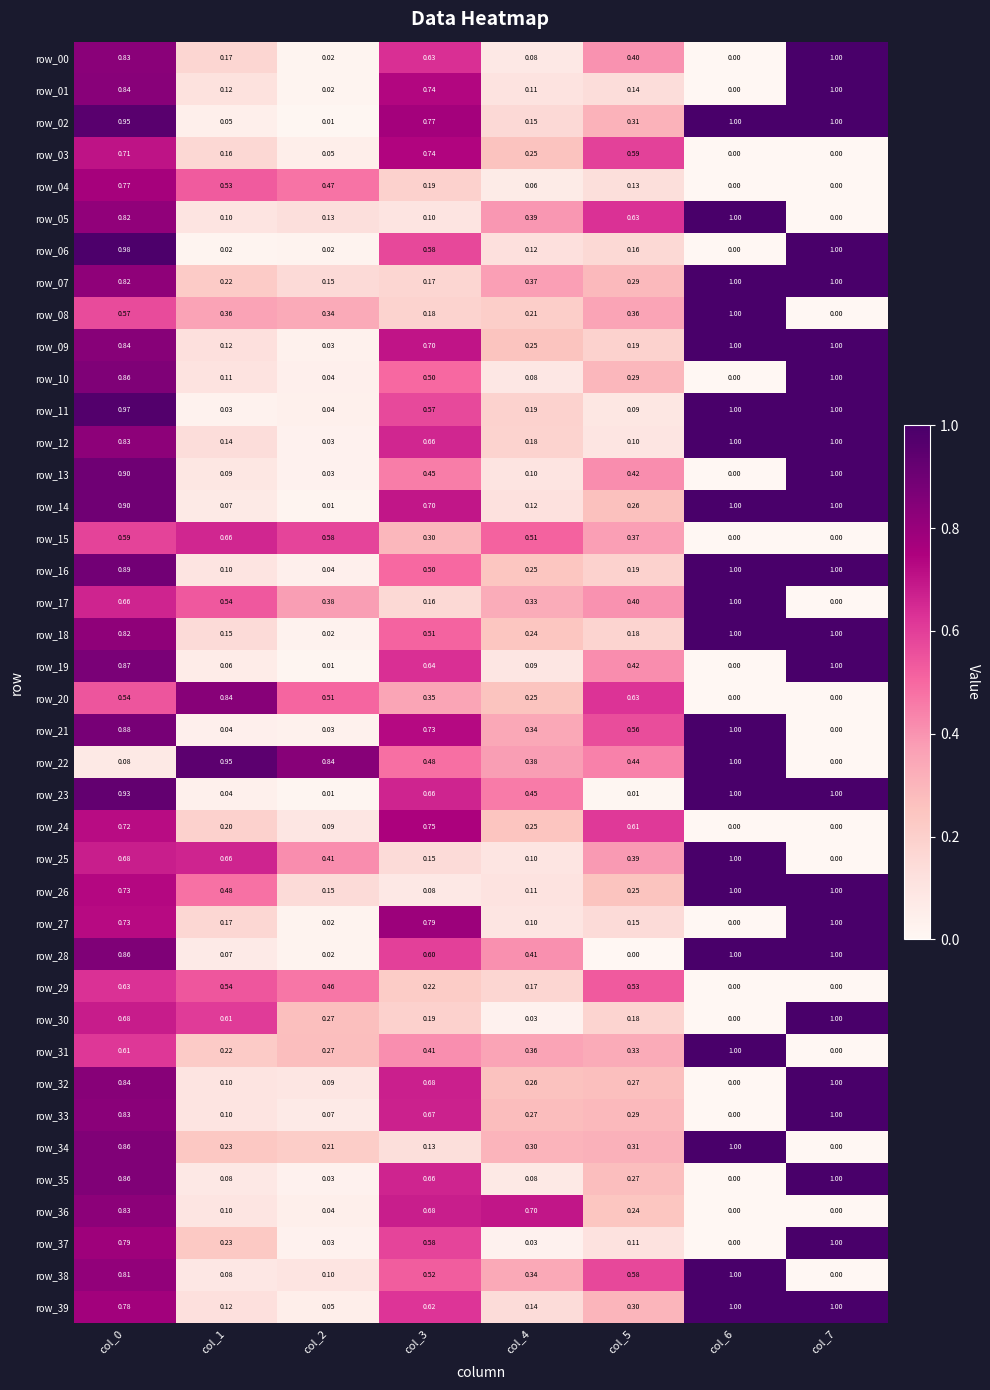

Is the value of row_27 at col_5 greater than the value of row_33 at col_6?

Yes